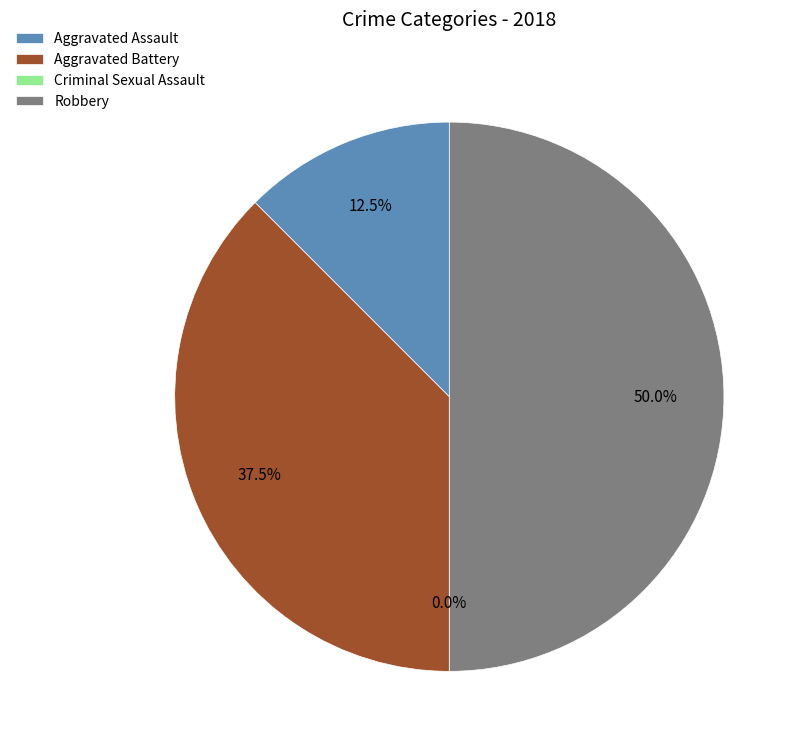

Combined, do Aggravated Battery and Robbery account for over 50%?

Yes